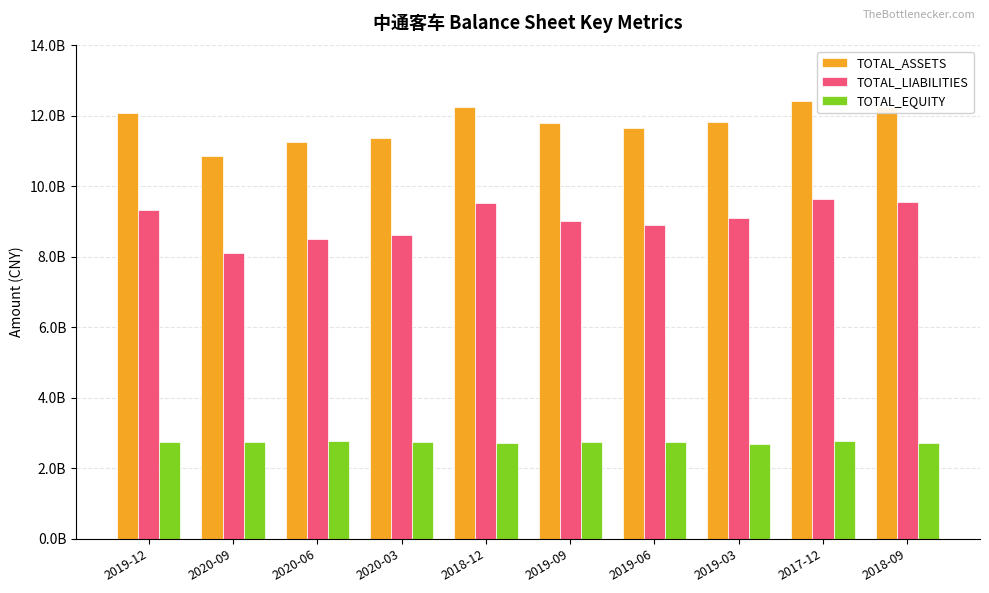

Which series has the widest spread of values?

TOTAL_ASSETS